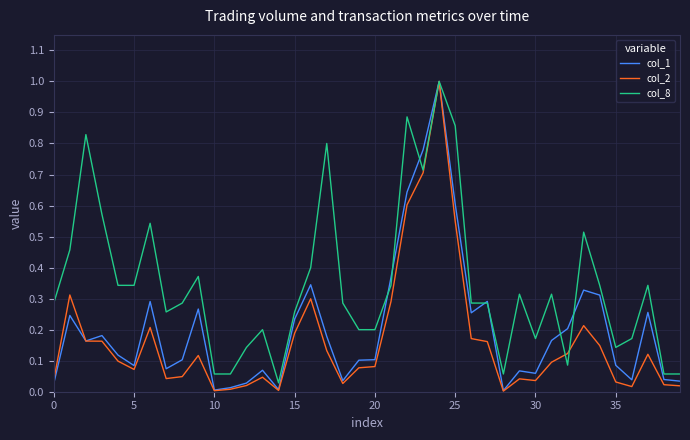

Which series has the largest range (max minus min)?

col_2